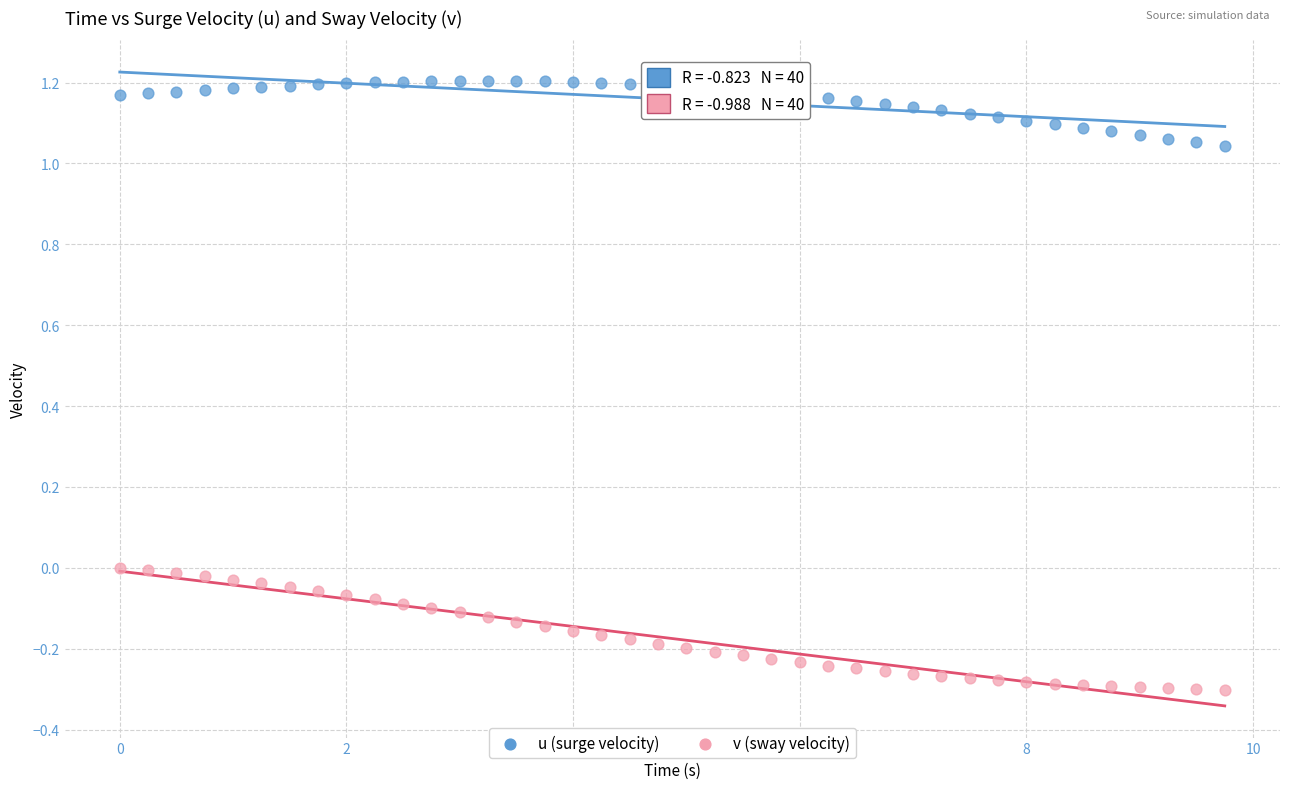

What are all the series names shown in the legend?

u (surge velocity), v (sway velocity)